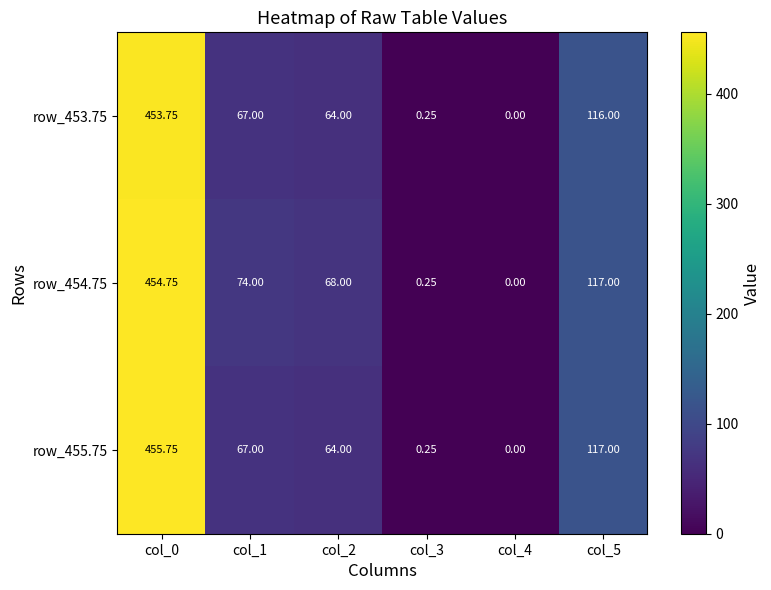

Between col_2 and col_4, which series saw the biggest shift?

row_454.75